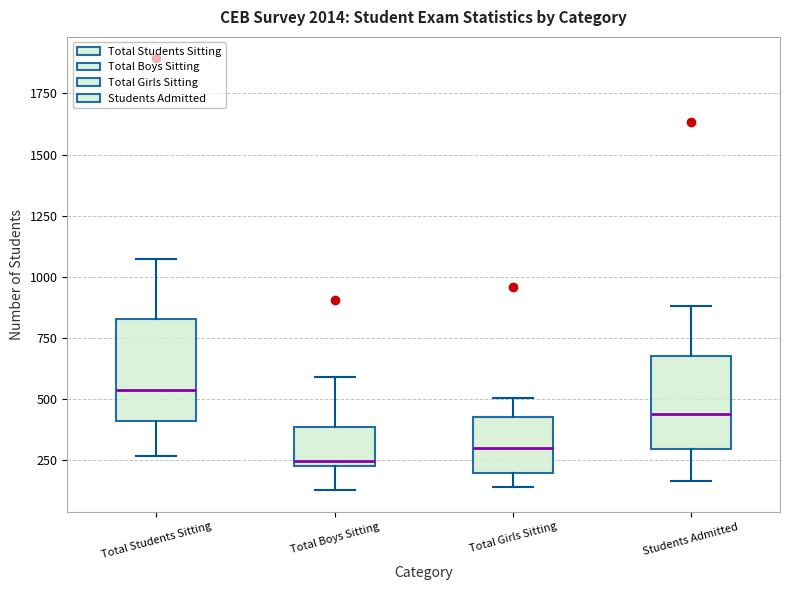

Which box has the highest median line?

Total Students Sitting